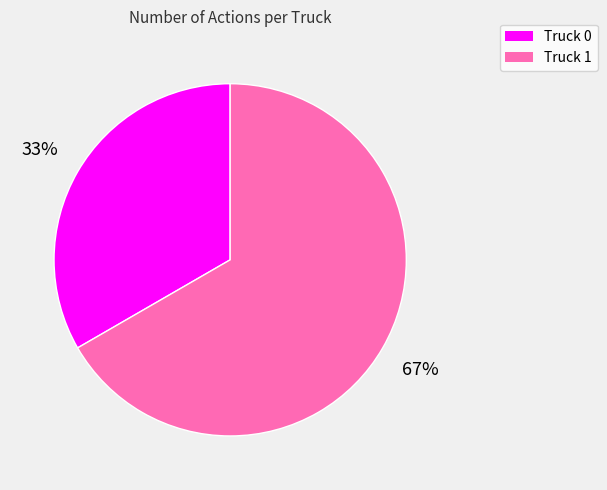

To the nearest percent, what is the average slice percentage?

50%